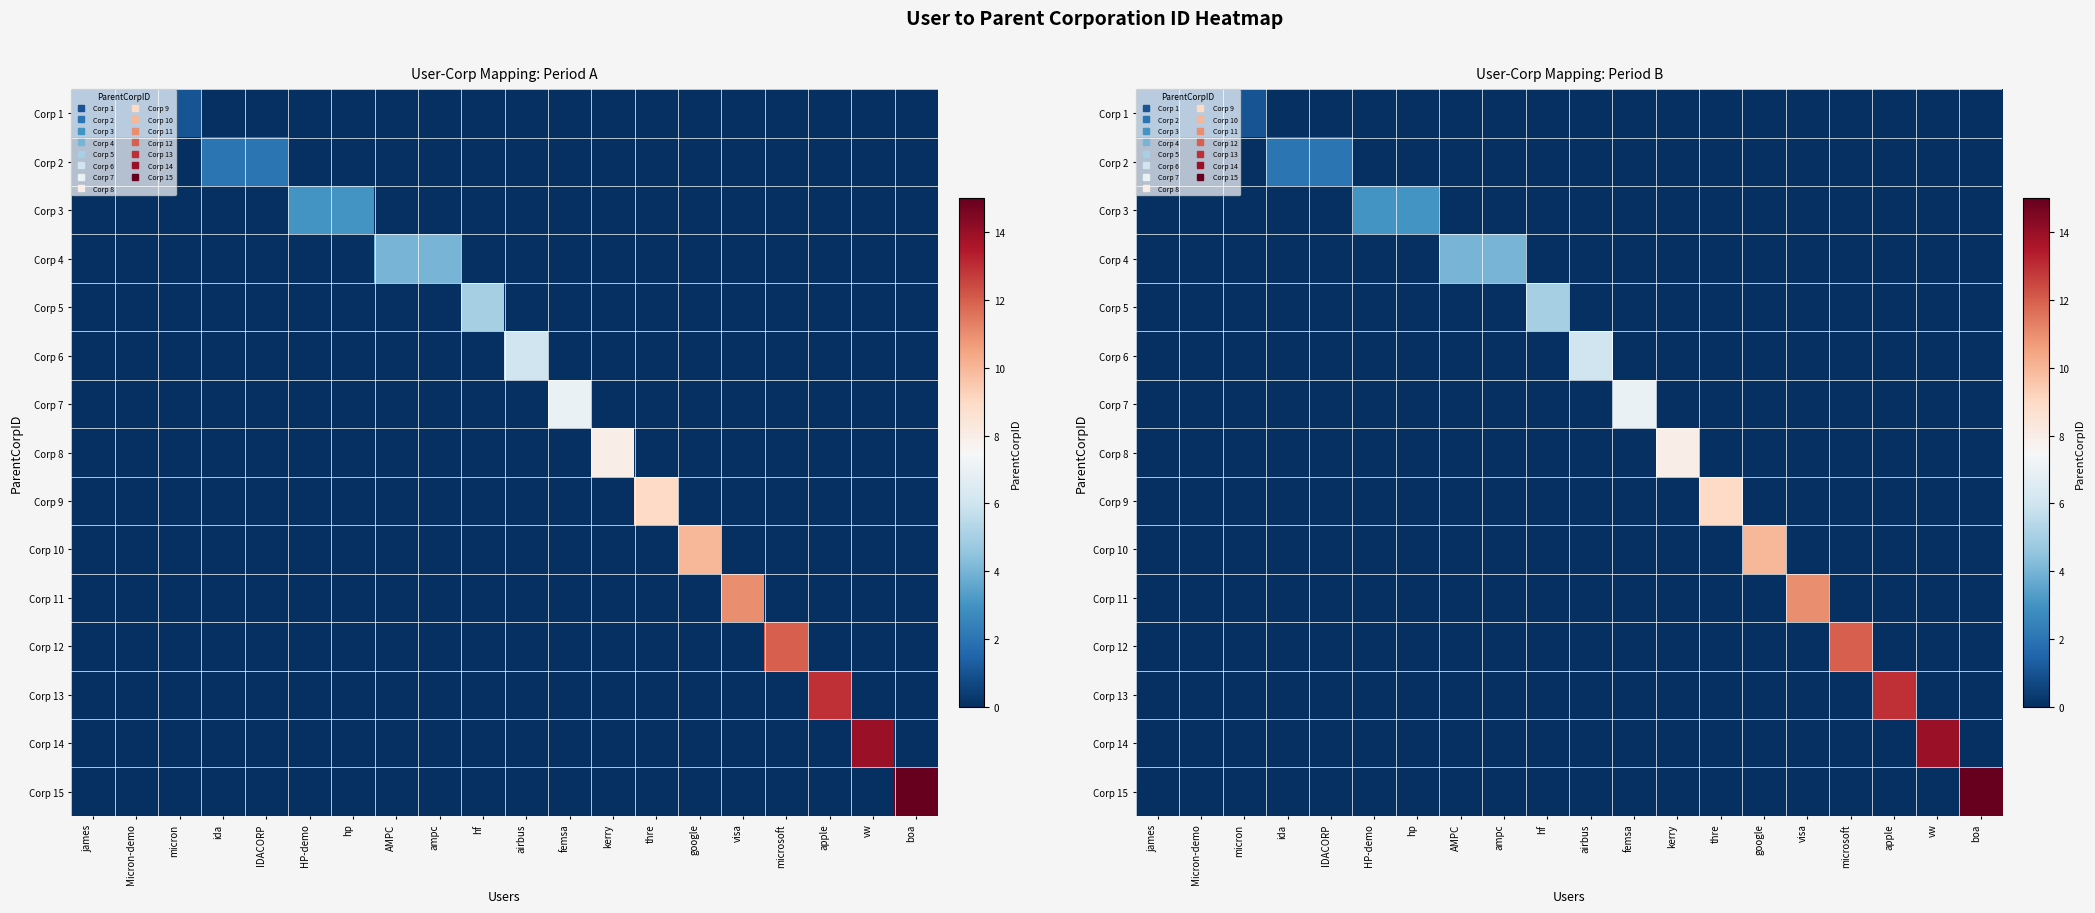

What is the difference between the maximum and minimum values in the row_10 series?

11